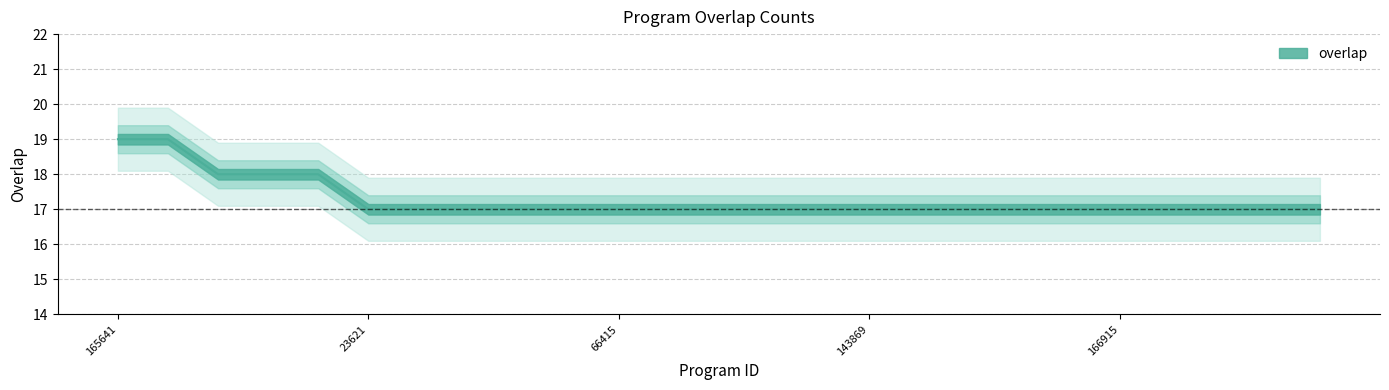

List the labels in order of value, largest first.

165641, 339279, 27003, 127267, 312908, 23621, 27019, 35072, 35074, 43662, 66415, 94586, 102341, 119468, 129959, 143869, 157857, 157859, 158367, 159325, 166915, 166916, 184537, 275932, 287425